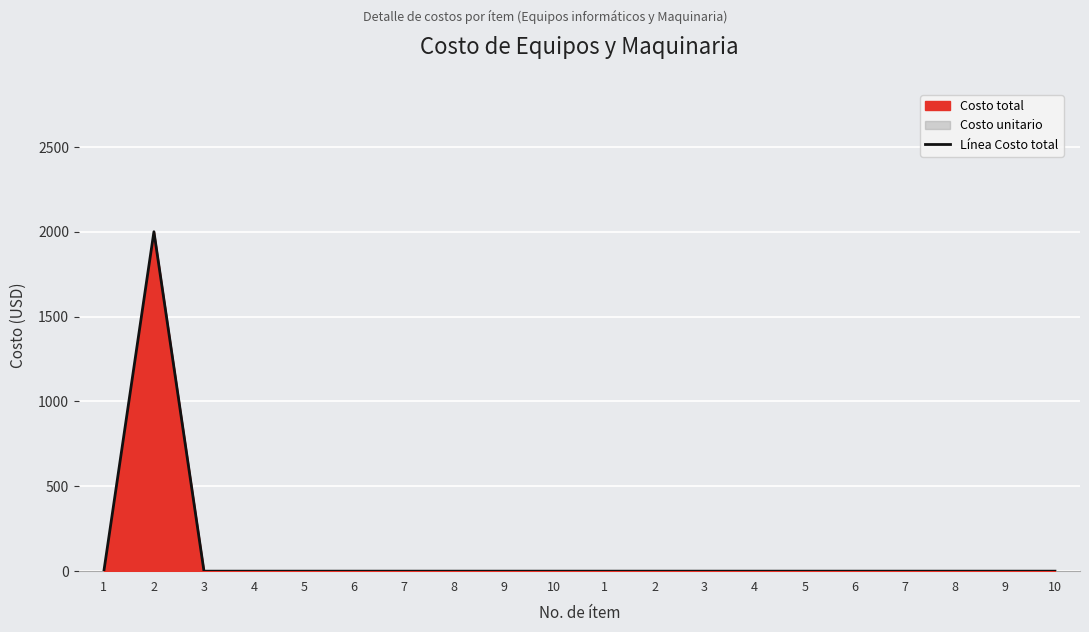

How many lines are shown in the chart?

1